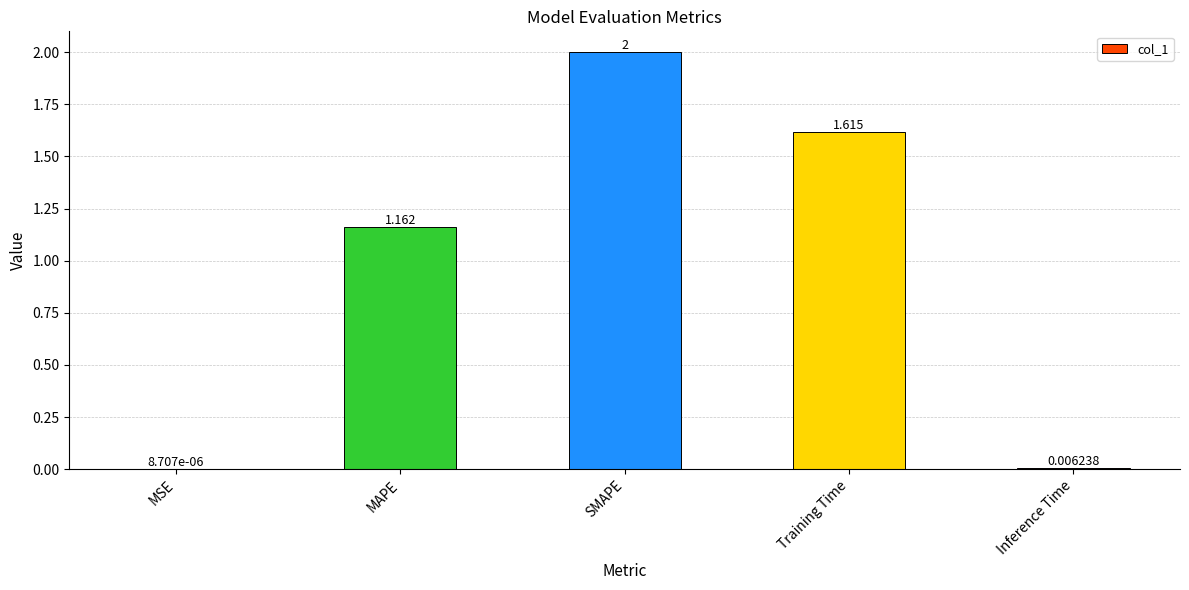

Are the bars grouped side by side (vs. stacked)?

No